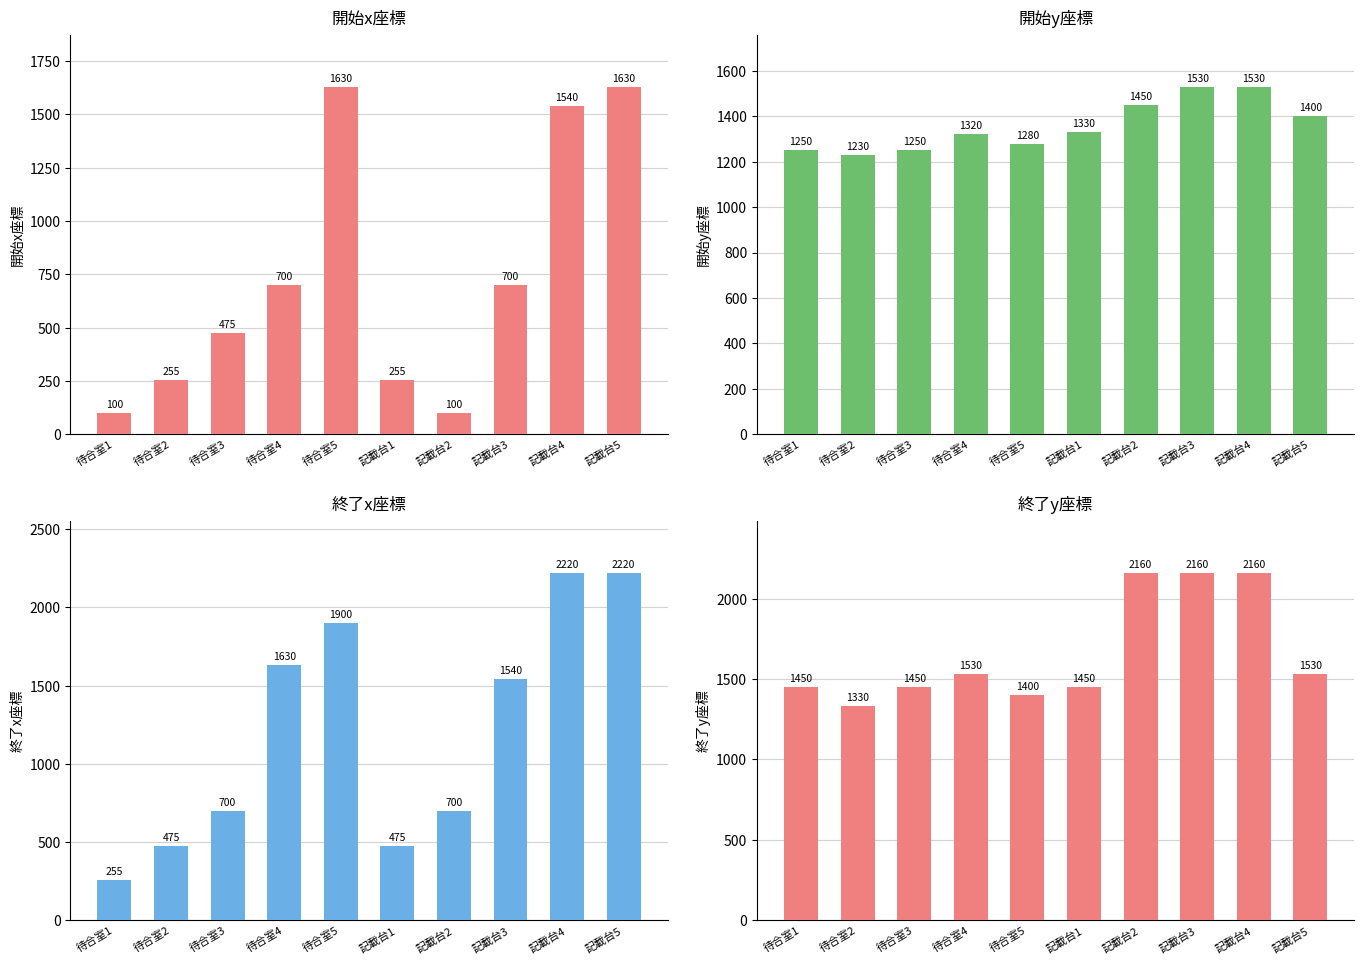

Between 記載台4 and 記載台1, which is larger?

記載台4